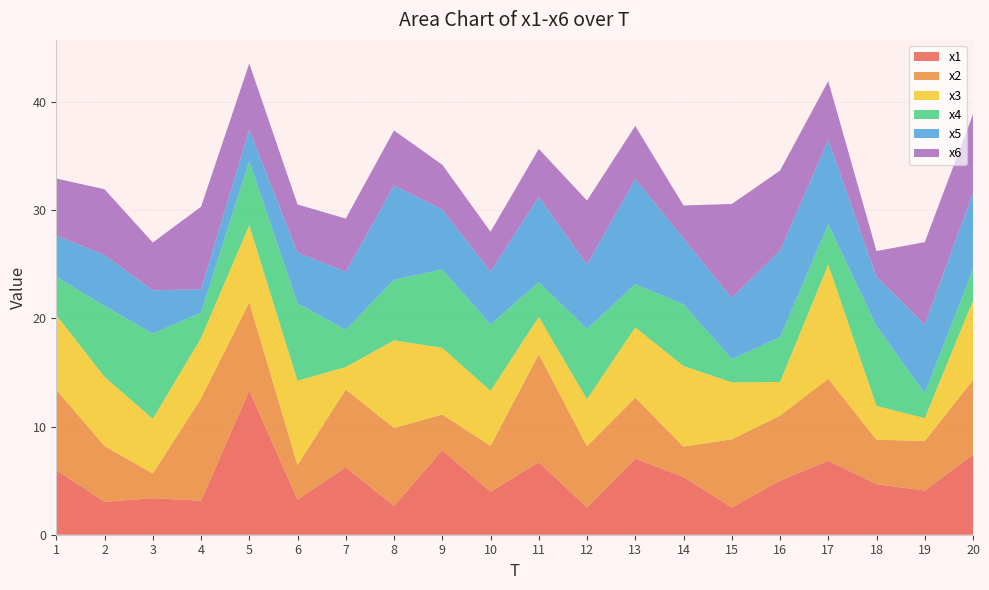

Reading left to right, transcribe all the data shown in this chart.

x1: 1=6.0	2=3.0	3=3.4	4=3.1	5=13.3	6=3.2	7=6.2	8=2.7	9=7.8	10=4.0	11=6.7	12=2.5	13=7.0	14=5.3	15=2.5	16=5.0	17=6.8	18=4.7	19=4.1	20=7.4
x2: 1=7.4	2=5.2	3=2.3	4=9.5	5=8.2	6=3.2	7=7.2	8=7.2	9=3.3	10=4.2	11=10.0	12=5.7	13=5.6	14=2.8	15=6.3	16=6.0	17=7.6	18=4.1	19=4.6	20=6.9
x3: 1=6.9	2=6.4	3=5.1	4=5.6	5=7.1	6=7.8	7=2.1	8=8.1	9=6.2	10=5.1	11=3.4	12=4.4	13=6.5	14=7.5	15=5.3	16=3.1	17=10.6	18=3.1	19=2.1	20=7.3
x4: 1=3.5	2=6.5	3=7.9	4=2.4	5=5.9	6=7.2	7=3.4	8=5.6	9=7.2	10=6.1	11=3.2	12=6.5	13=4.0	14=5.7	15=2.1	16=4.1	17=3.7	18=7.4	19=2.3	20=2.9
x5: 1=3.8	2=4.7	3=4.0	4=2.2	5=2.9	6=4.7	7=5.4	8=8.7	9=5.5	10=4.9	11=7.9	12=6.0	13=9.7	14=6.1	15=5.6	16=8.0	17=7.8	18=4.6	19=6.4	20=7.1
x6: 1=5.3	2=6.1	3=4.4	4=7.6	5=6.1	6=4.4	7=4.9	8=5.1	9=4.2	10=3.7	11=4.4	12=5.9	13=4.9	14=3.1	15=8.7	16=7.4	17=5.4	18=2.4	19=7.6	20=7.2